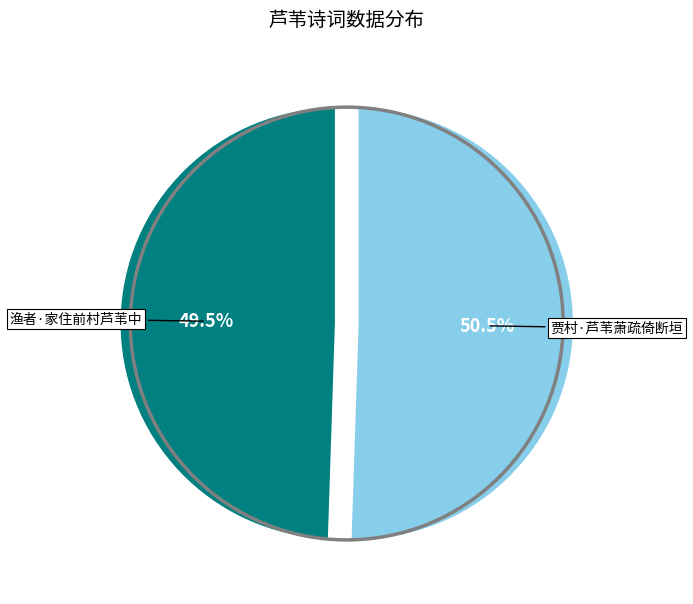

To the nearest percent, what is the average slice percentage?

50%